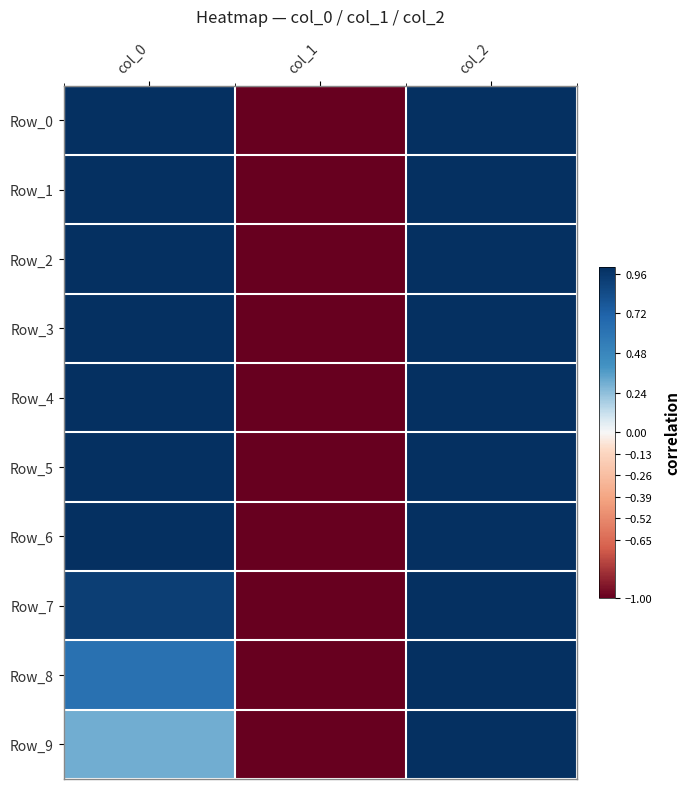

Rank the series at col_0 from highest to lowest value.

Row_0, Row_1, Row_2, Row_3, Row_4, Row_5, Row_6, Row_7, Row_8, Row_9